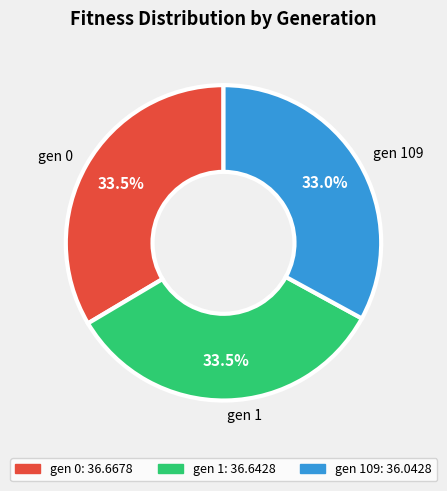

Which slice is the smallest?

gen 109